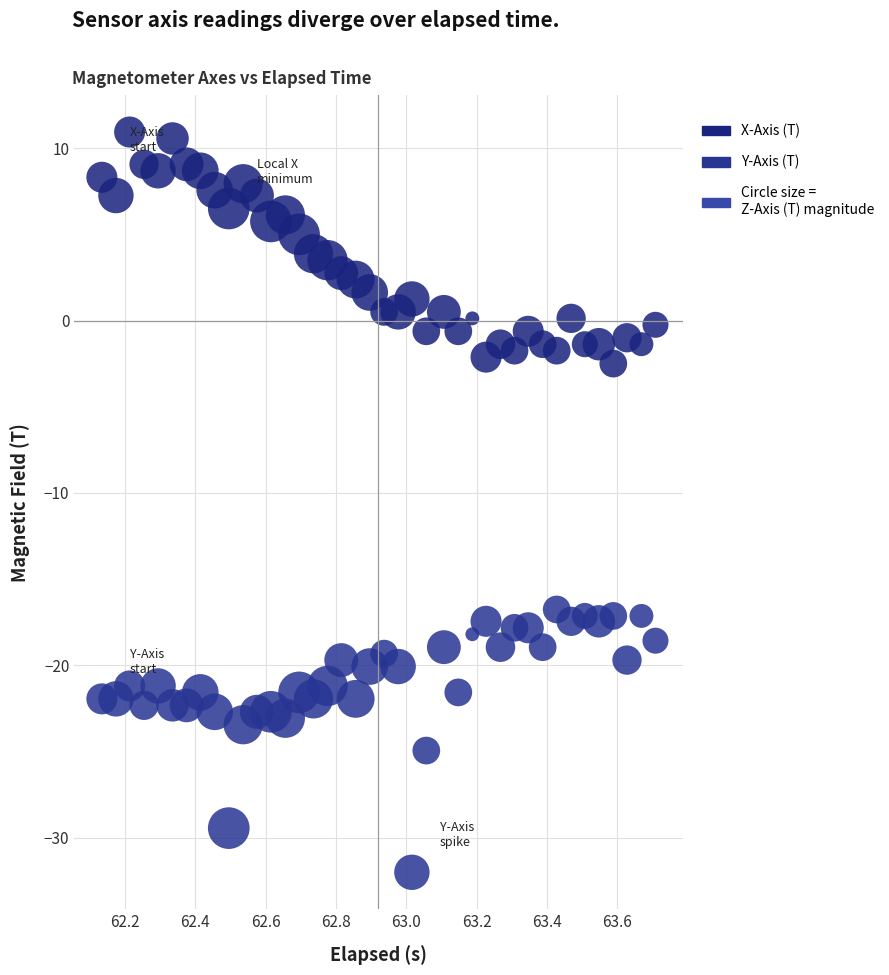

Which series reaches the maximum Y coordinate?

X-Axis (T)